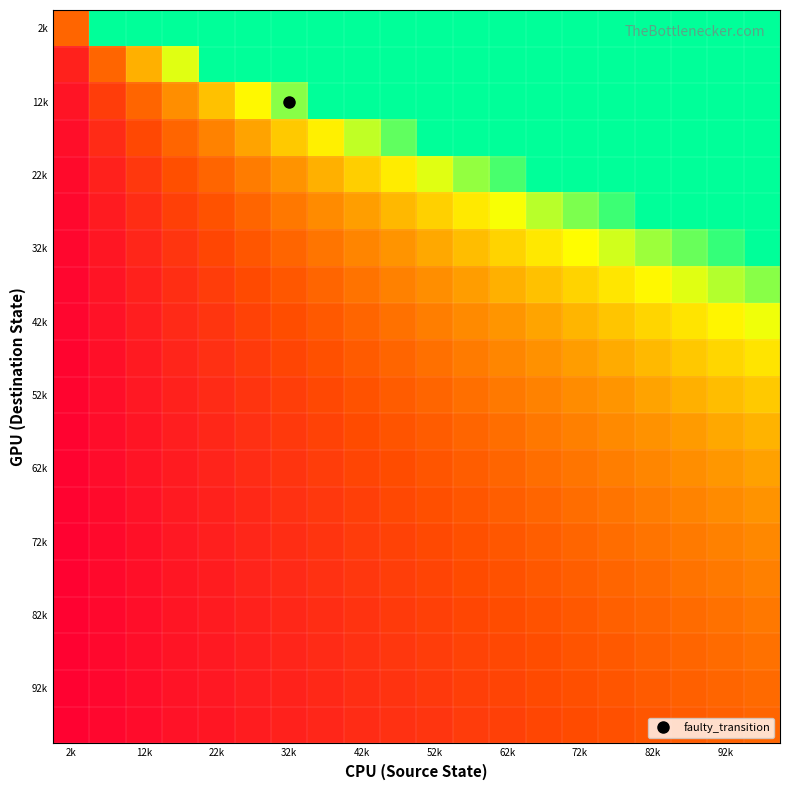

At how many categories does at least one series exceed 12?

14